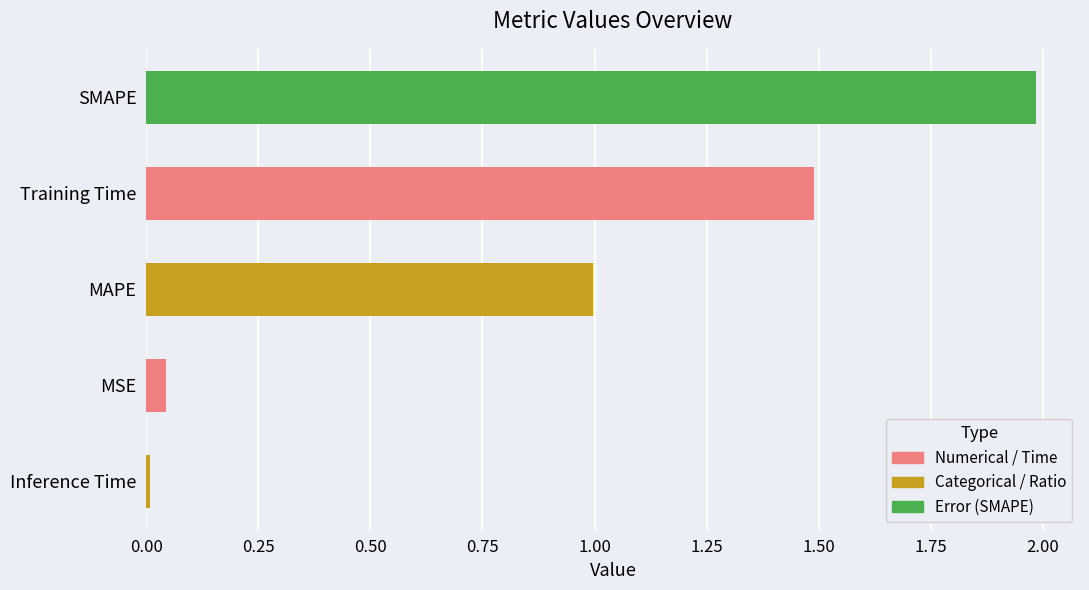

Which category has the highest value across all series?

SMAPE